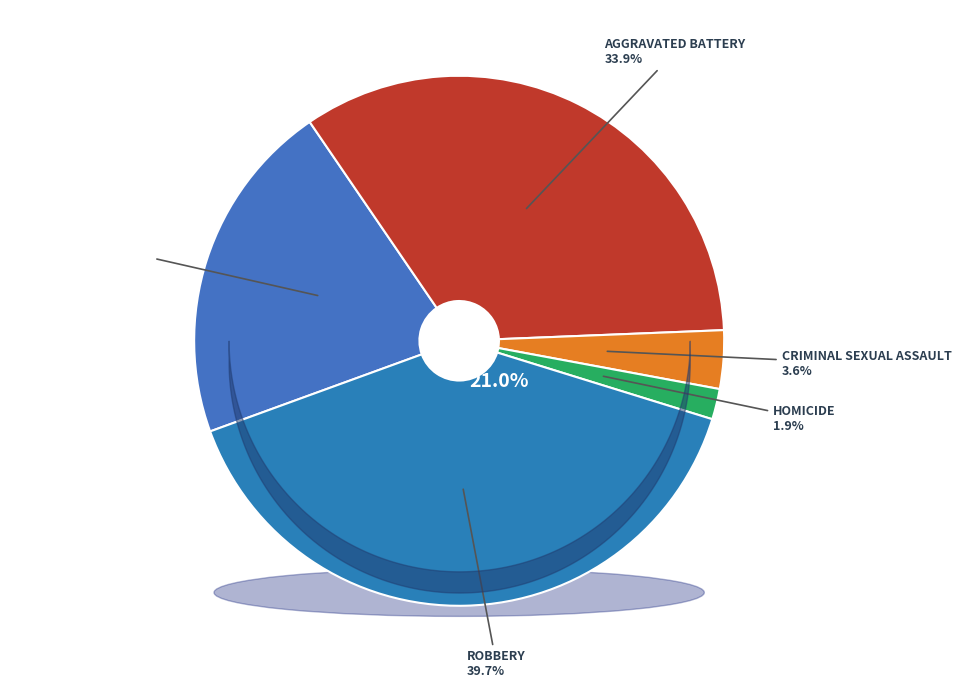

What is the ratio of the value at Homicide to the value at Criminal Sexual Assault?

0.5